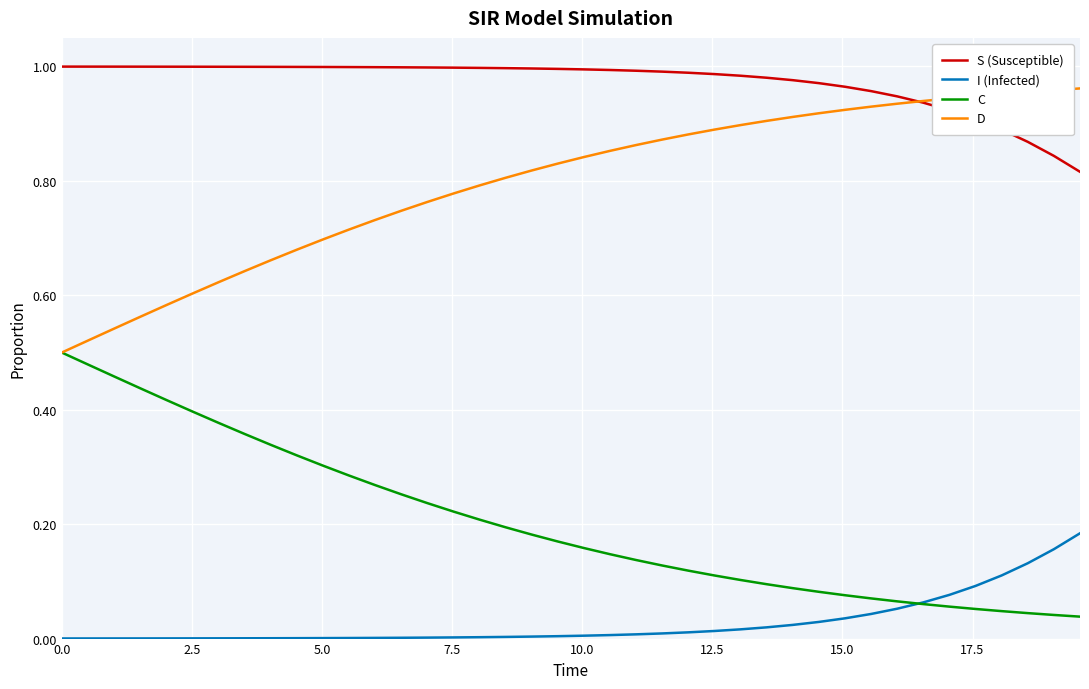

Which series has the largest total across all categories?

S (Susceptible)